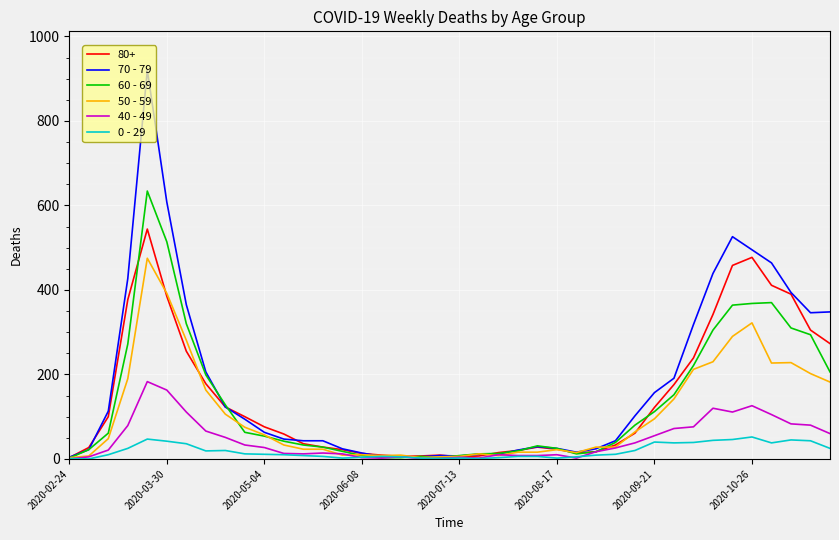

What is the maximum value shown in the chart?

920